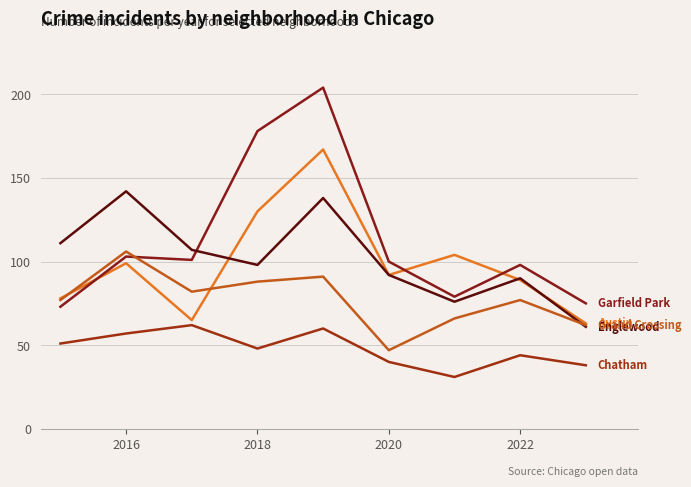

Is this an area chart (filled region under the line)?

No